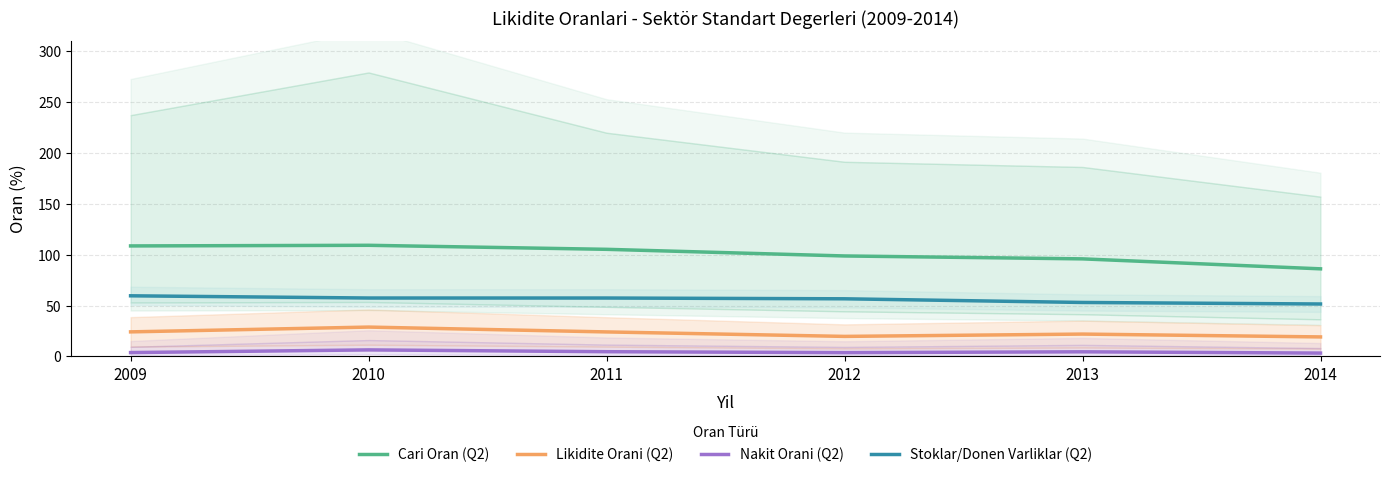

What is the minimum value shown in the chart?

3.3